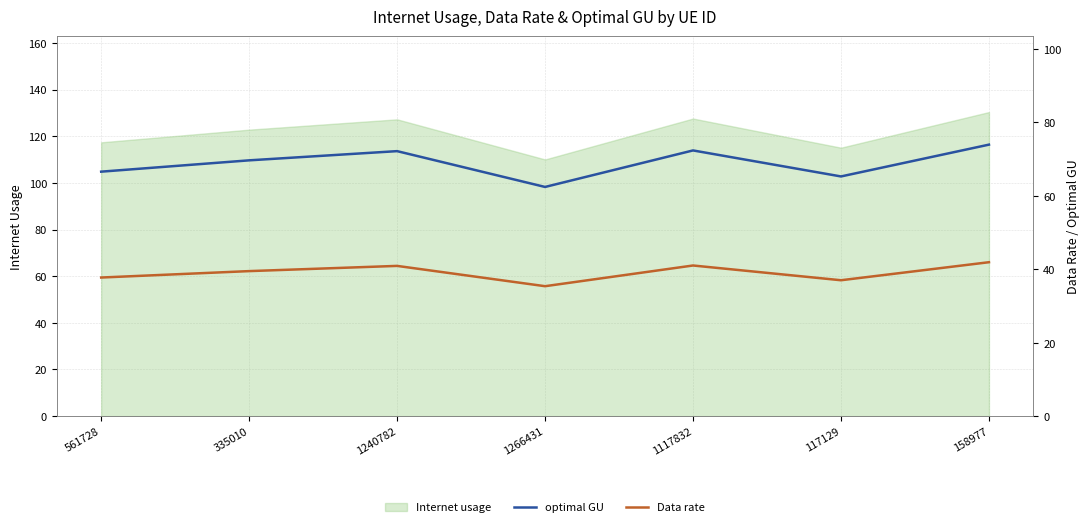

Is it true that optimal GU equals 34.1 at 1117832?

False